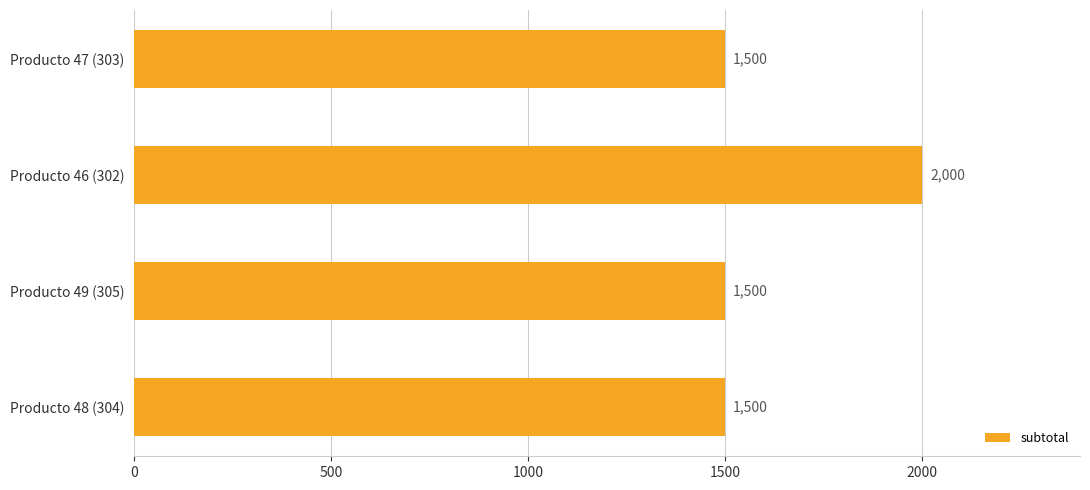

At which category does the chart reach its peak across all series?

Producto 46 (302)